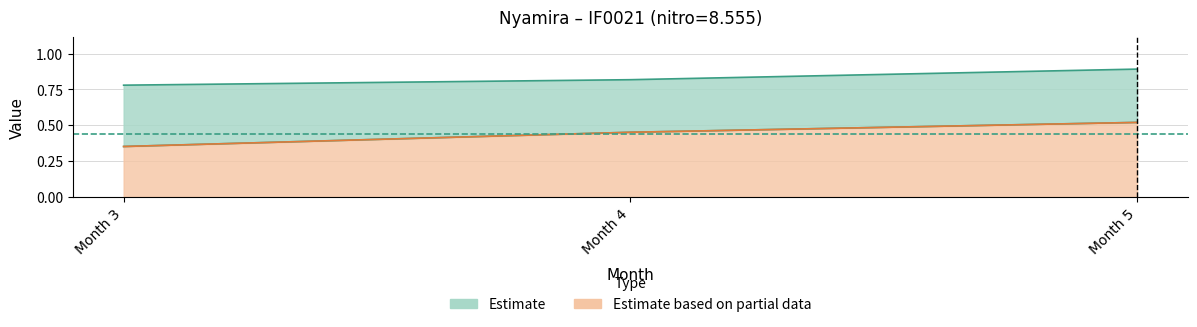

Is the value of rmse at Month 5 greater than the value of p at Month 4?

No